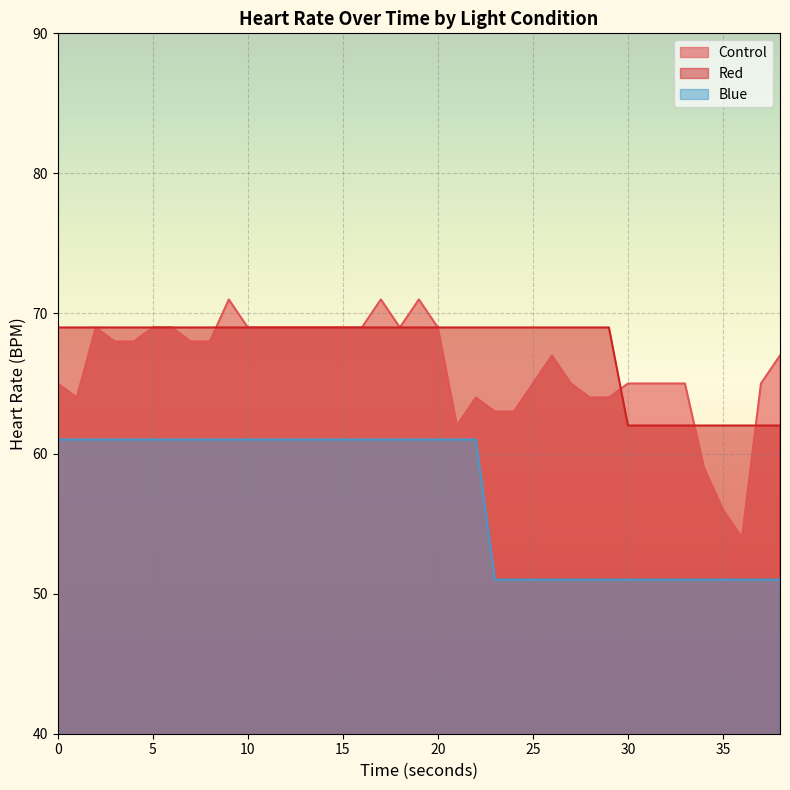

True or false: Control and Blue cross at least once.

False